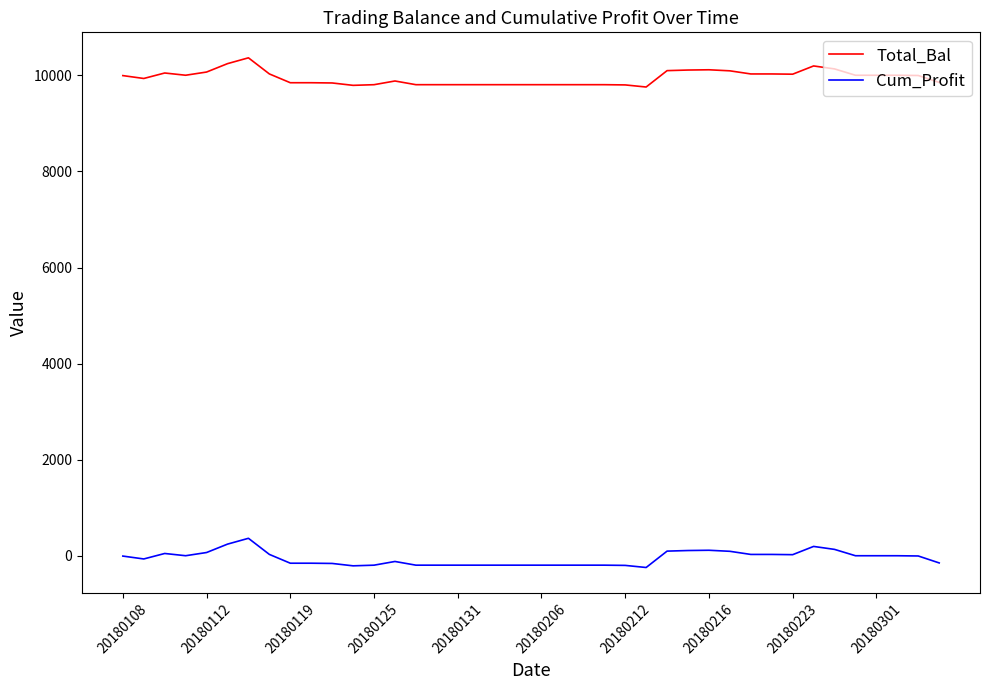

Which series has the largest total across all categories?

Total_Bal